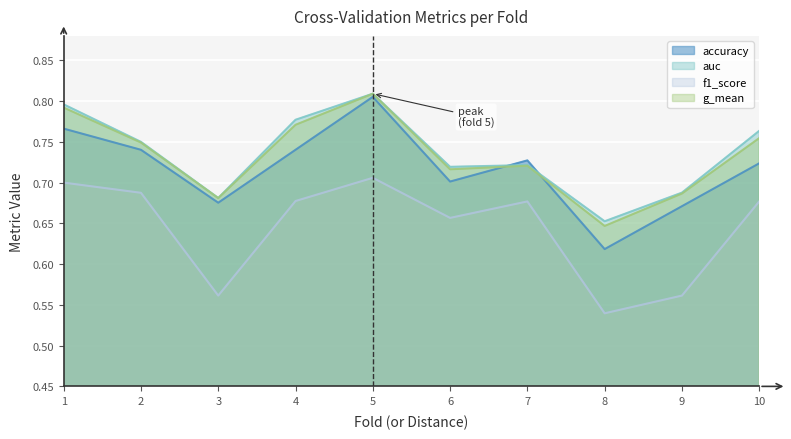

What is the difference between the second highest and minimum values in the accuracy series?

0.1